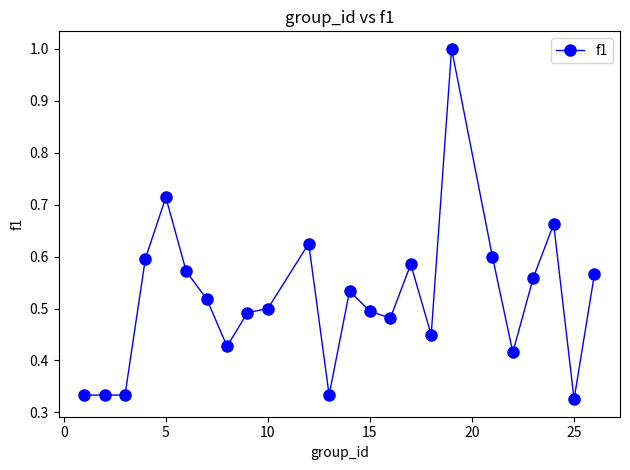

What is the value of the 18th point from the left?

1.0